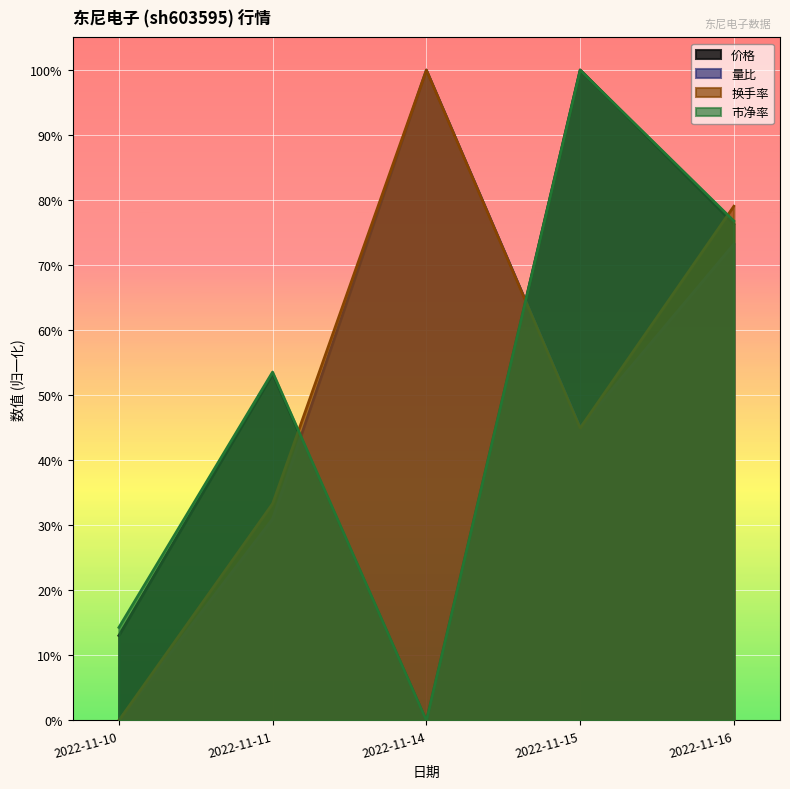

How many lines are shown in the chart?

4